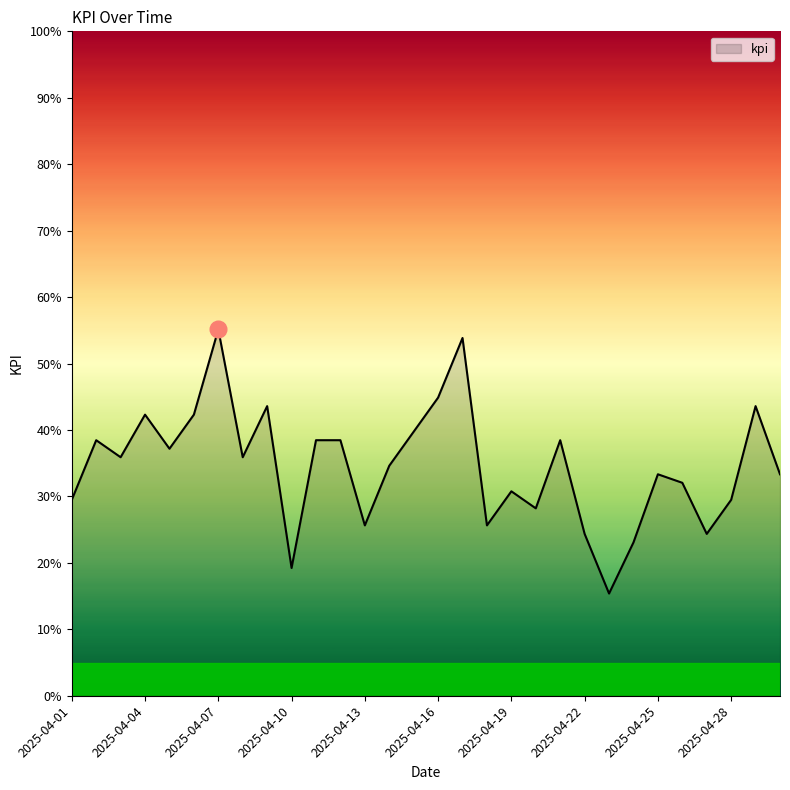

What is the value of the 25th point from the left?

0.3